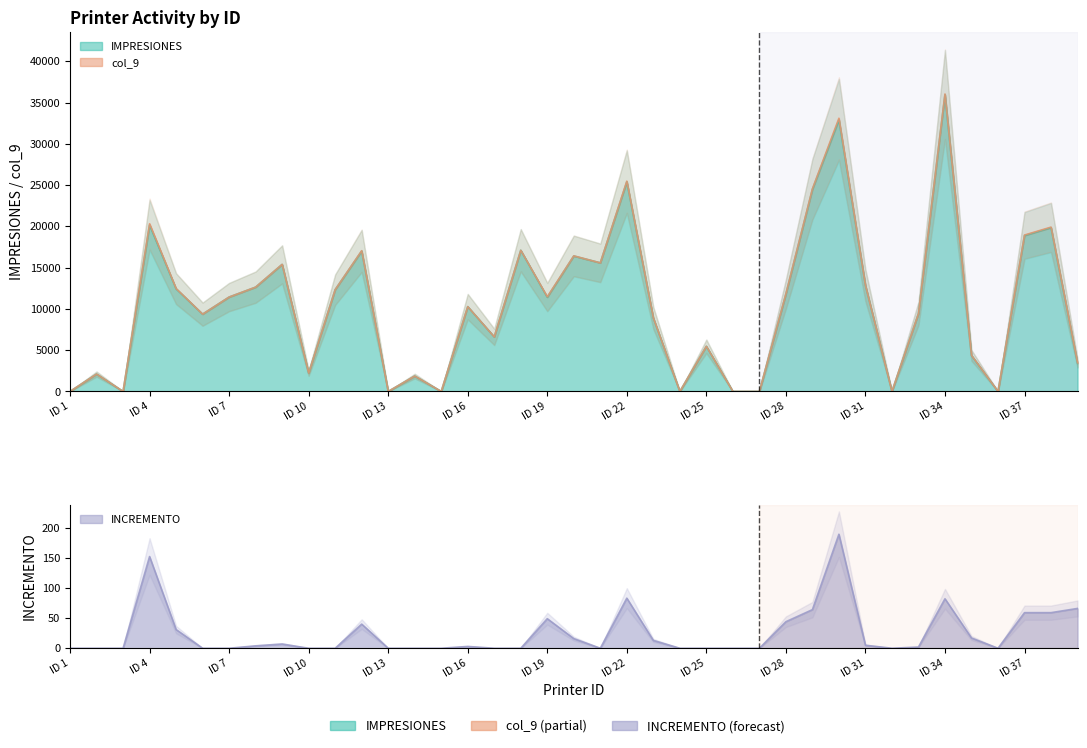

Between 1 and 20, which series saw the biggest shift?

col_9